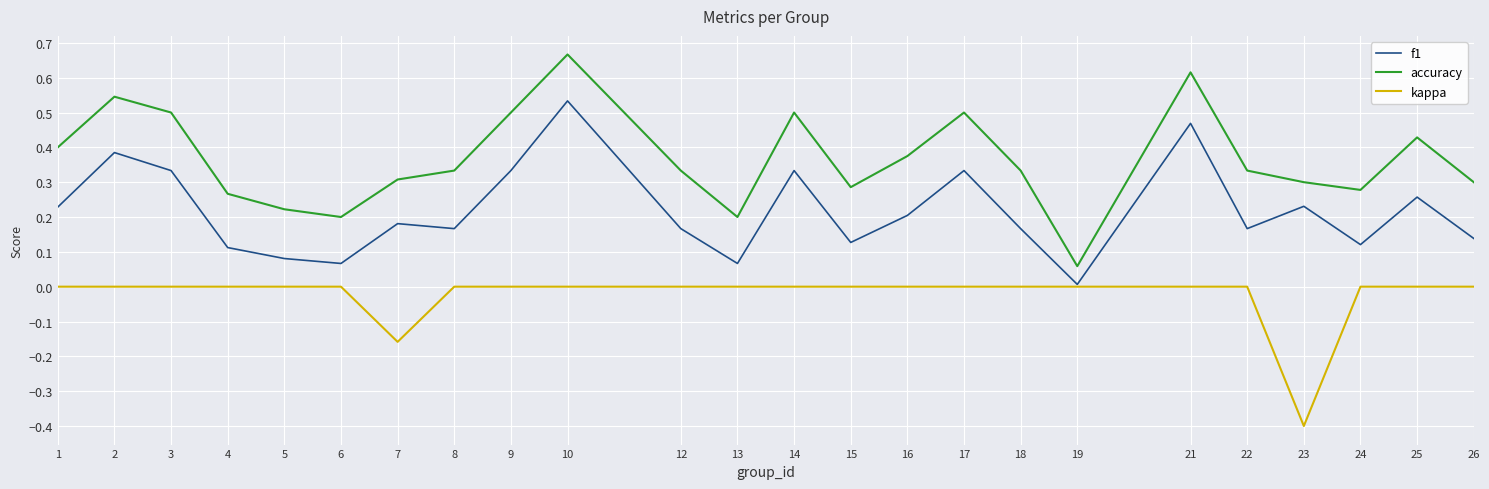

Which series has the largest total across all categories?

accuracy